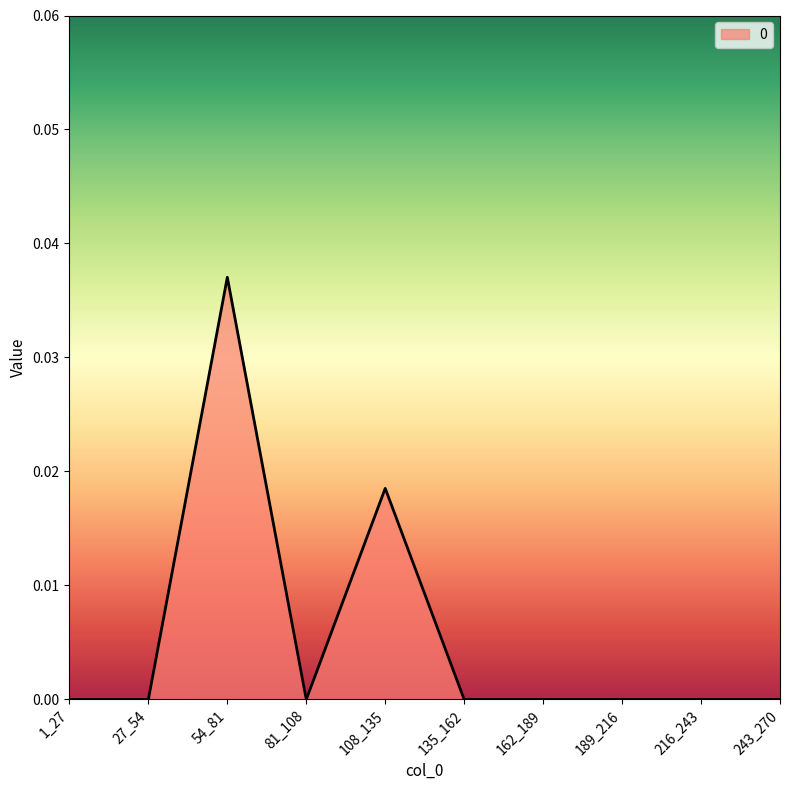

True or false: the data shows 0.0 at 189_216.

True